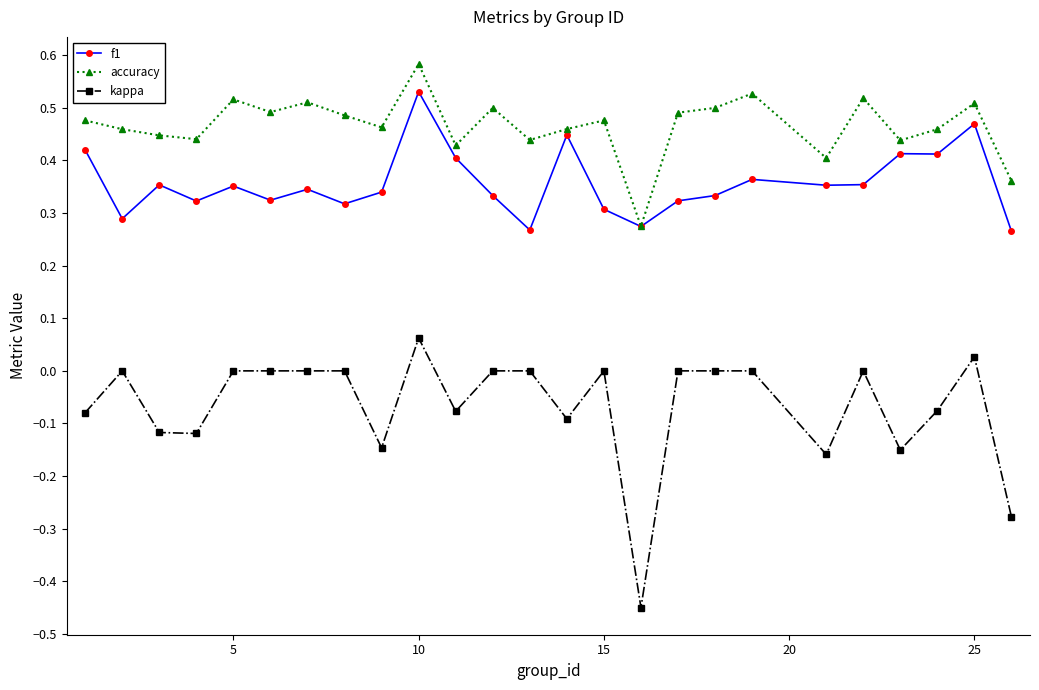

True or false: kappa and accuracy intersect in this chart.

False